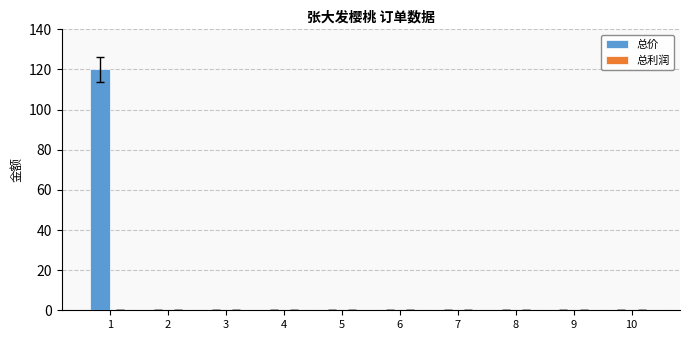

What is the greatest value displayed?

120